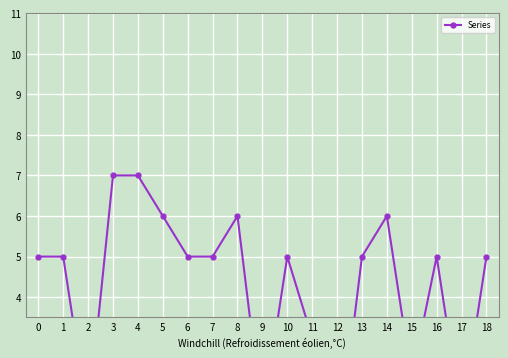

What is the change in value from 4 to 18?

-2